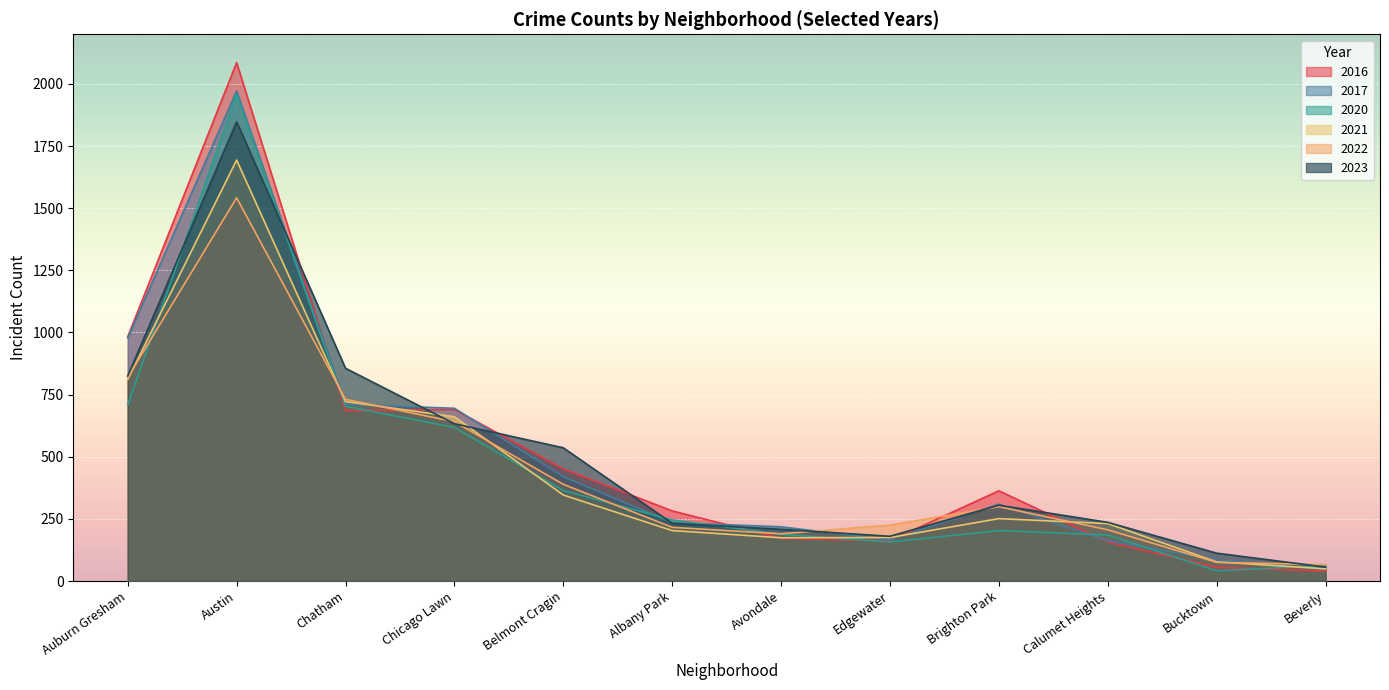

What are all the series names shown in the legend?

2016, 2017, 2020, 2021, 2022, 2023